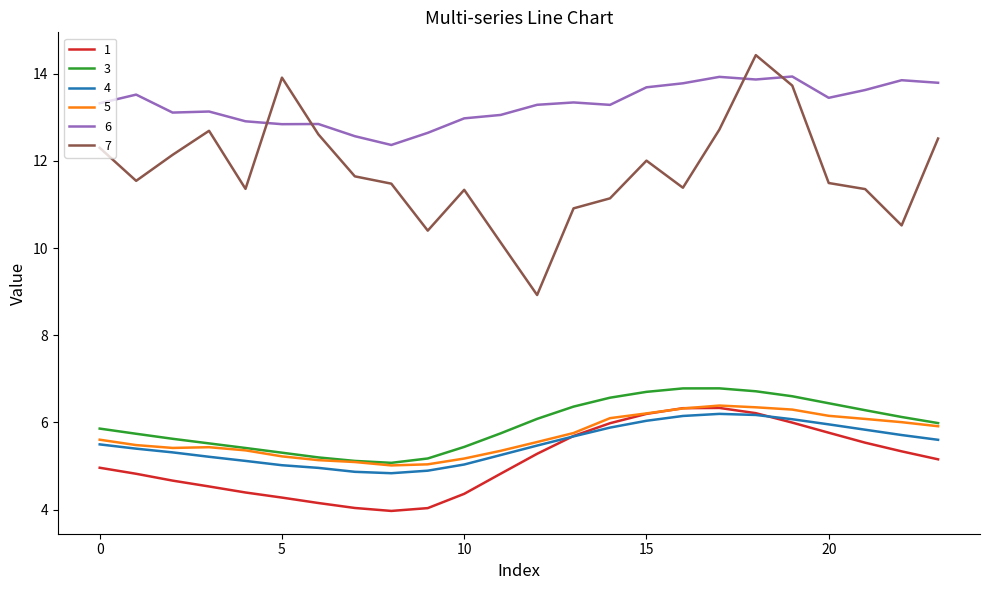

Which series has the largest total across all categories?

6